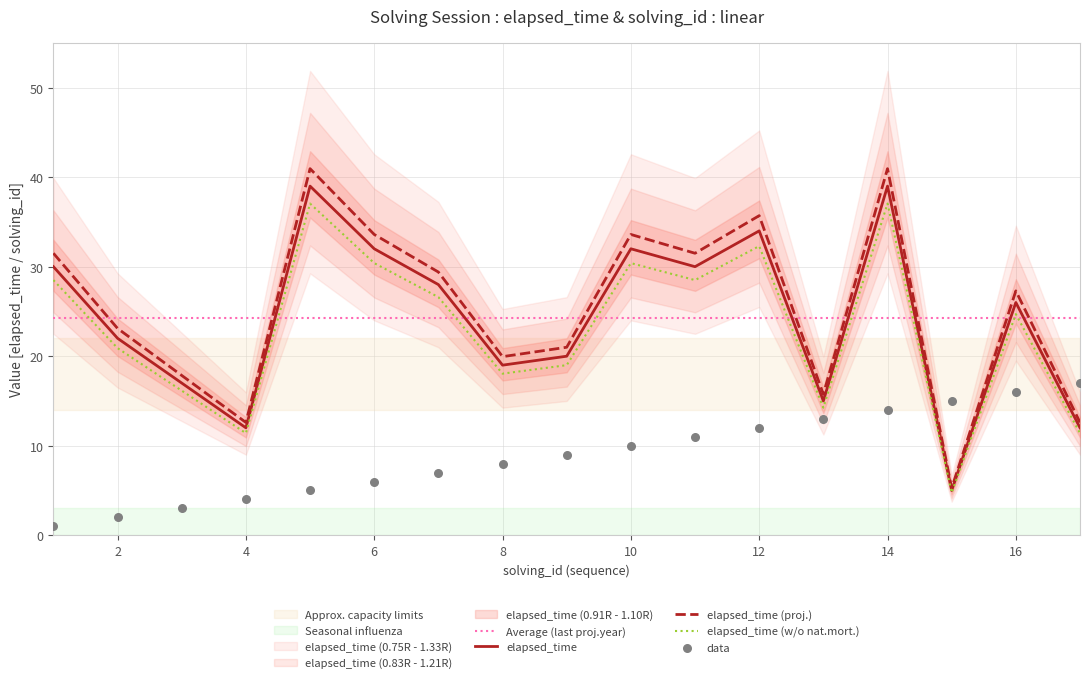

The elapsed_time (w/o nat.mort.) series shows 25.5 at 8. True or false?

False